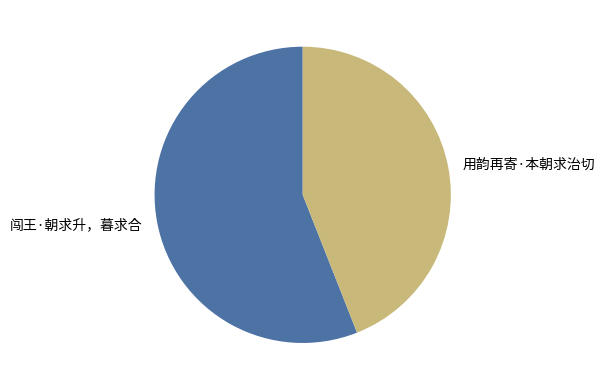

Which category accounts for the majority?

闯王·朝求升，暮求合